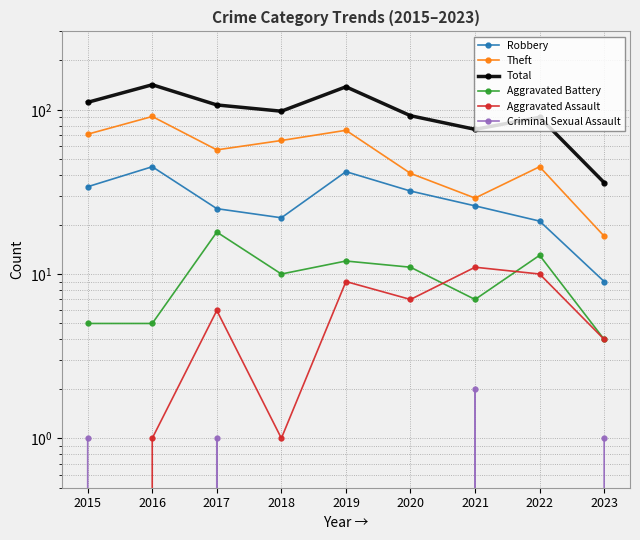

How many data points in Aggravated Battery are above 10?

4